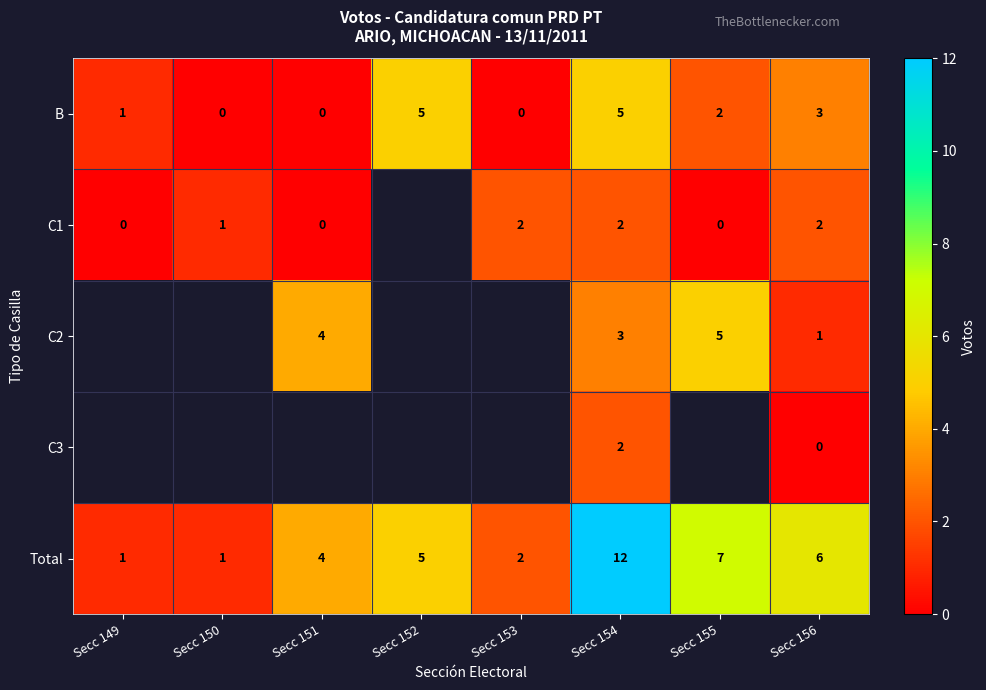

What is the spread (max minus min) of values at Secc 153?

2.0